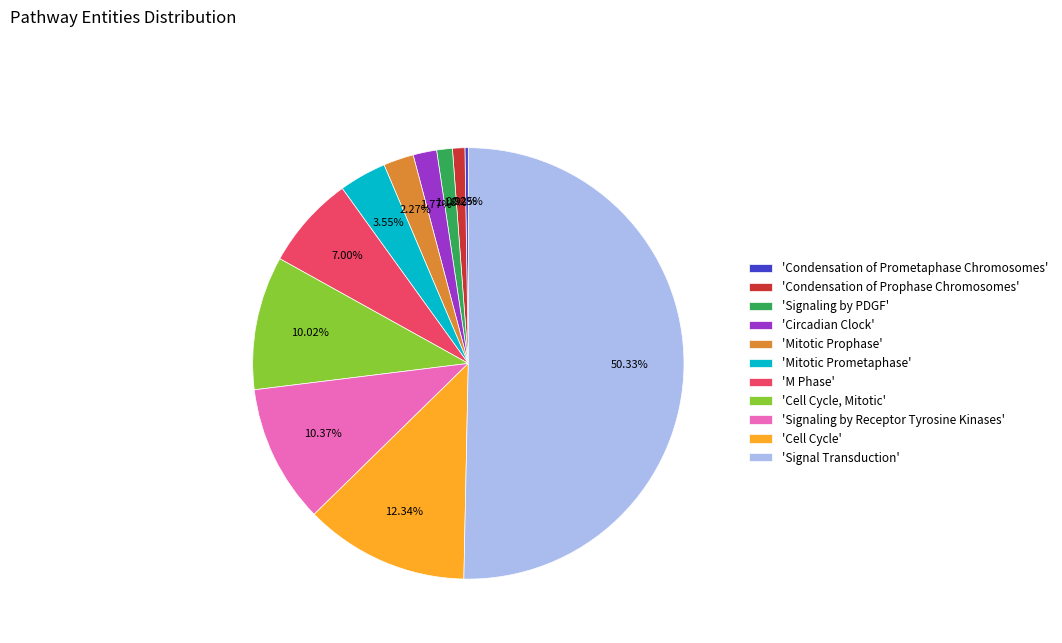

What is the majority slice?

'Signal Transduction'